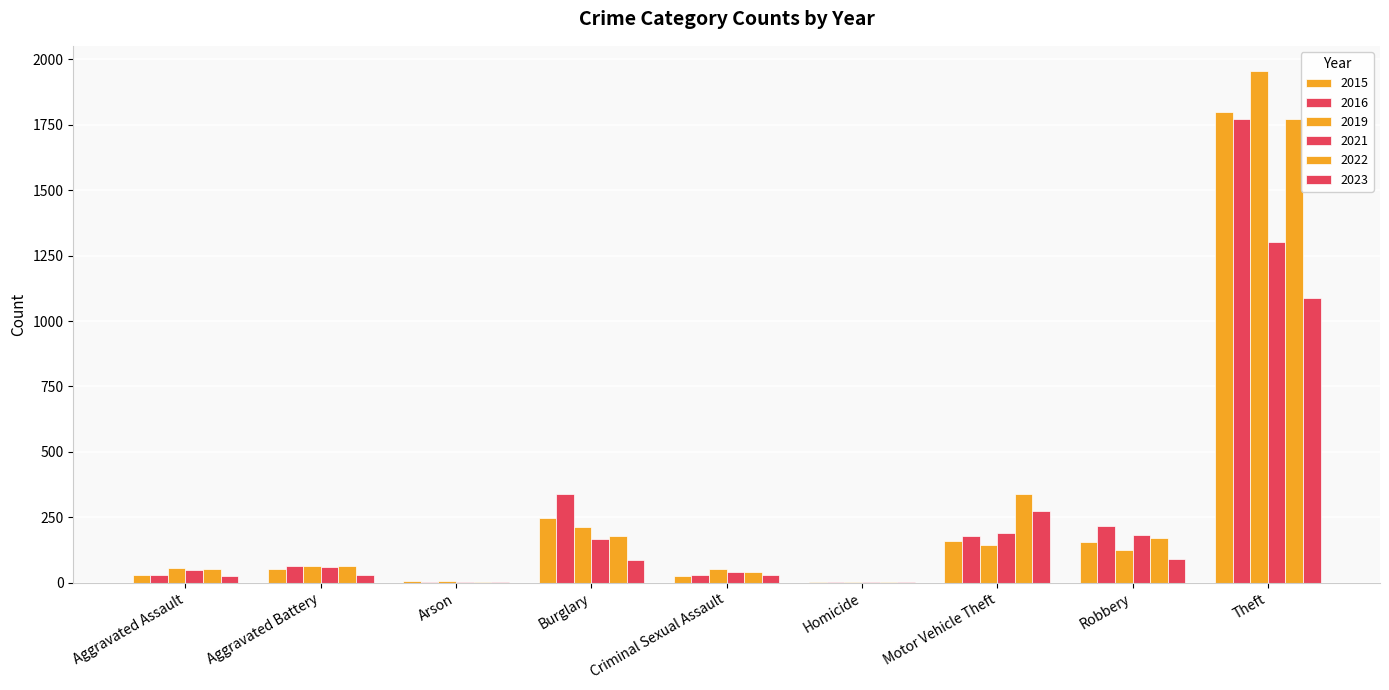

At how many categories does at least one series exceed 1939?

1